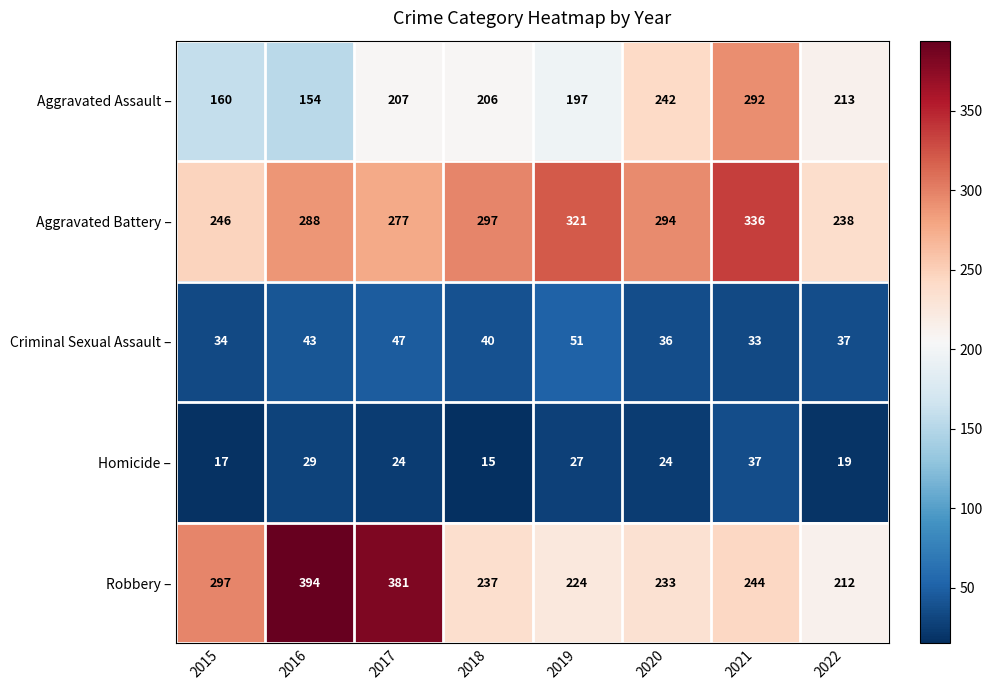

List the labels in order of Criminal Sexual Assault – value, smallest first.

2021, 2015, 2020, 2022, 2018, 2016, 2017, 2019